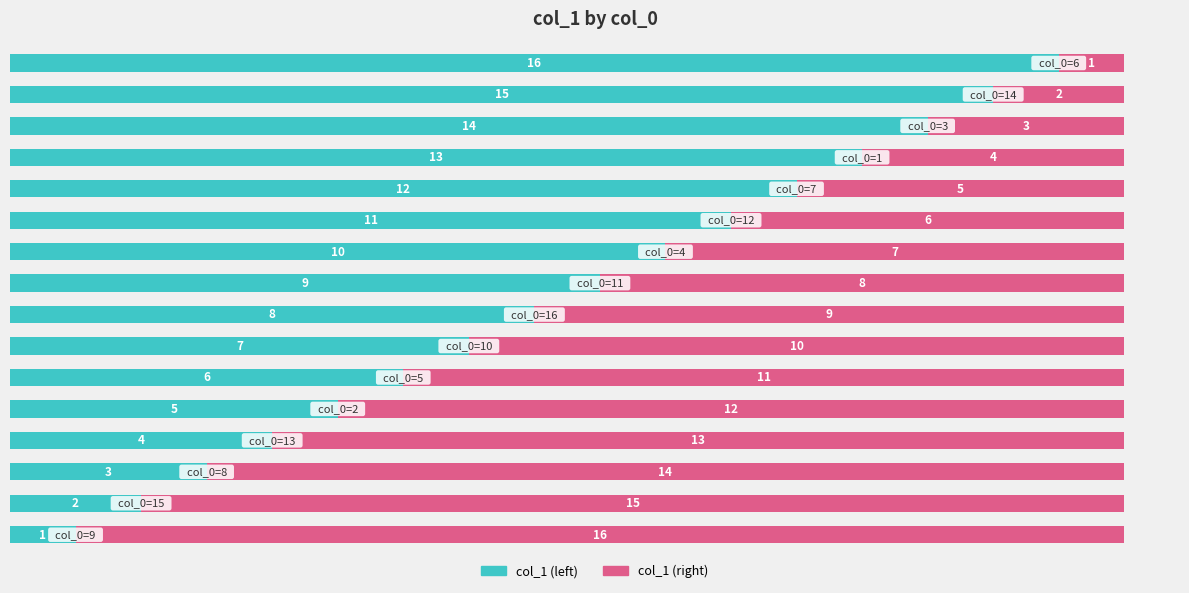

What is the difference between the maximum and minimum values in the col_1 (left) series?

15